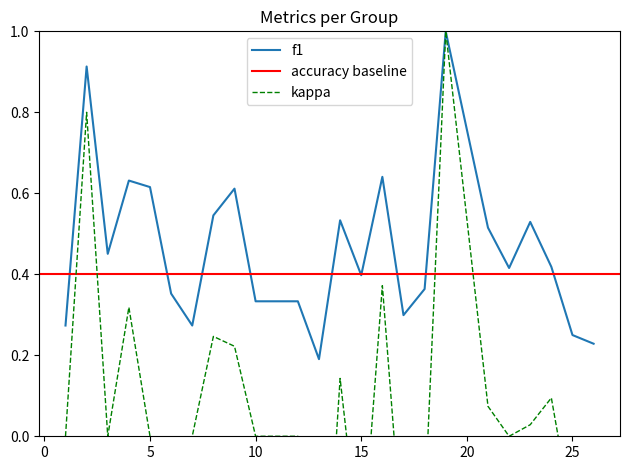

What is the highest value of the f1 series?

1.0